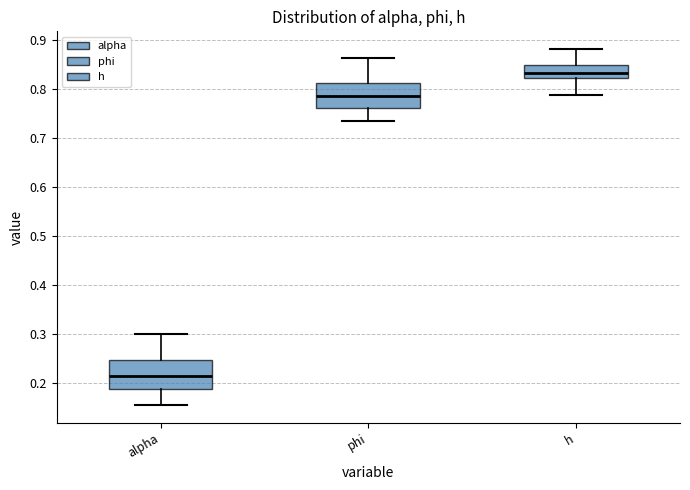

Reading left to right, read every box against the y-axis: the position of its median line, the range the box covers, and the ends of its whiskers. The values are not printed on the chart, so give them approximately, as read against the axis.

alpha: median 0.21, box 0.19 to 0.25, whiskers 0.16 to 0.30
phi: median 0.79, box 0.76 to 0.81, whiskers 0.74 to 0.86
h: median 0.83, box 0.82 to 0.85, whiskers 0.79 to 0.88